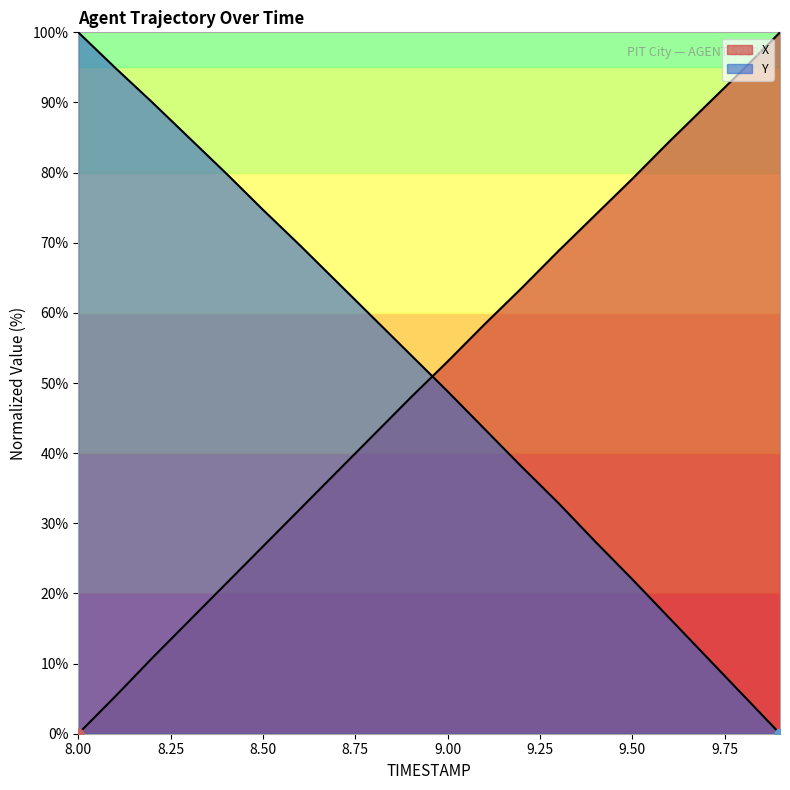

Is the value of Y at 15 greater than the value of X at 19?

No